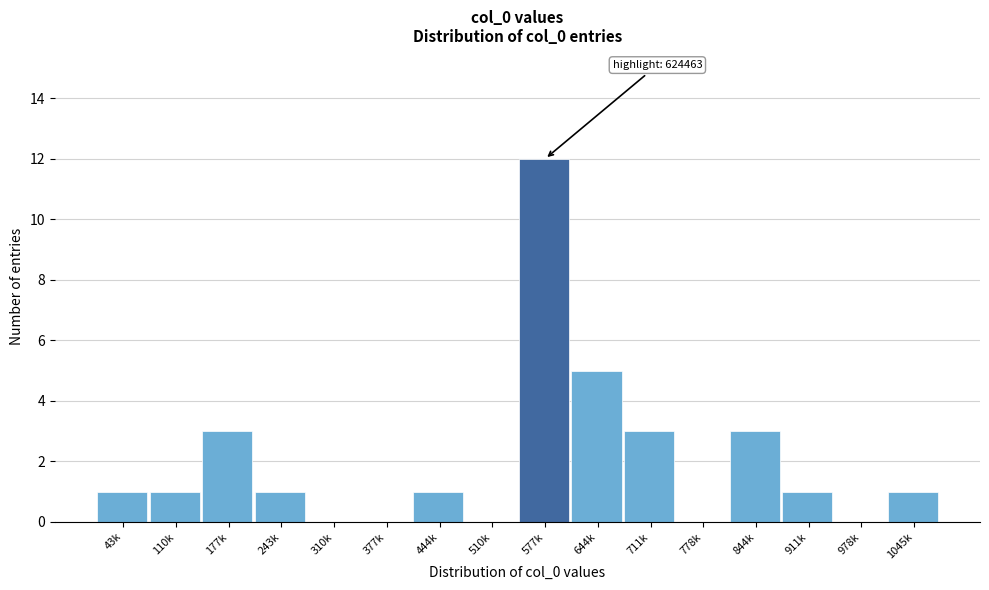

Reading left to right, list all the values displayed in this chart.

43k=1	110k=1	177k=3	243k=1	310k=0	377k=0	444k=1	510k=0	577k=12	644k=5	711k=3	778k=0	844k=3	911k=1	978k=0	1045k=1